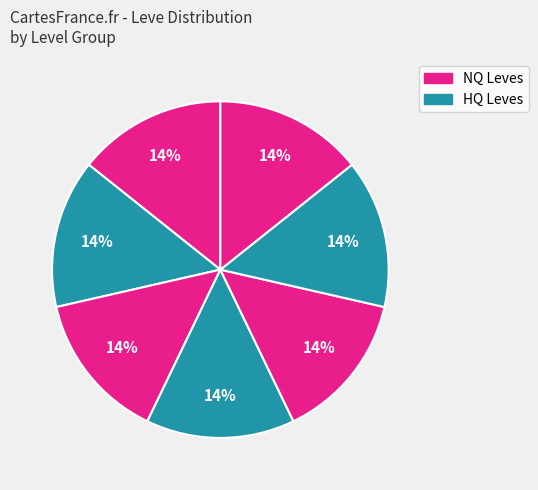

How many segments does this pie chart have?

7